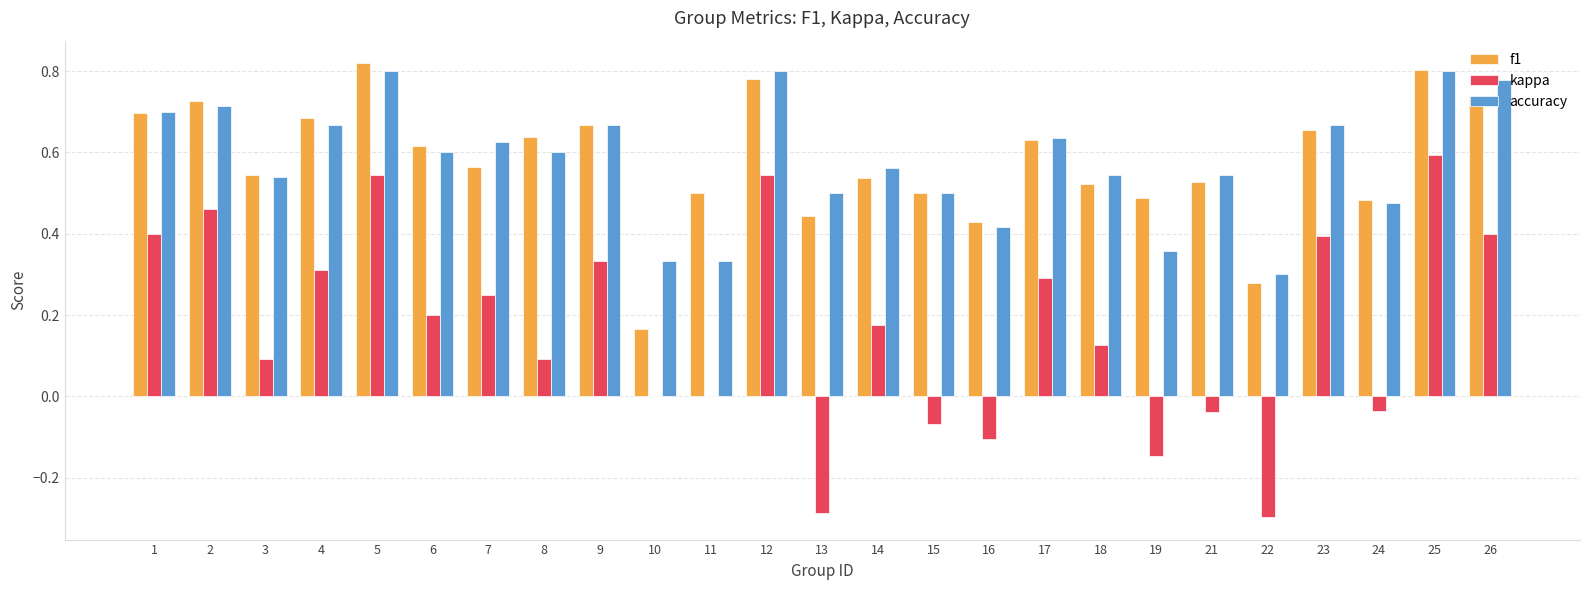

Which series changed the most between 3 and 16?

kappa